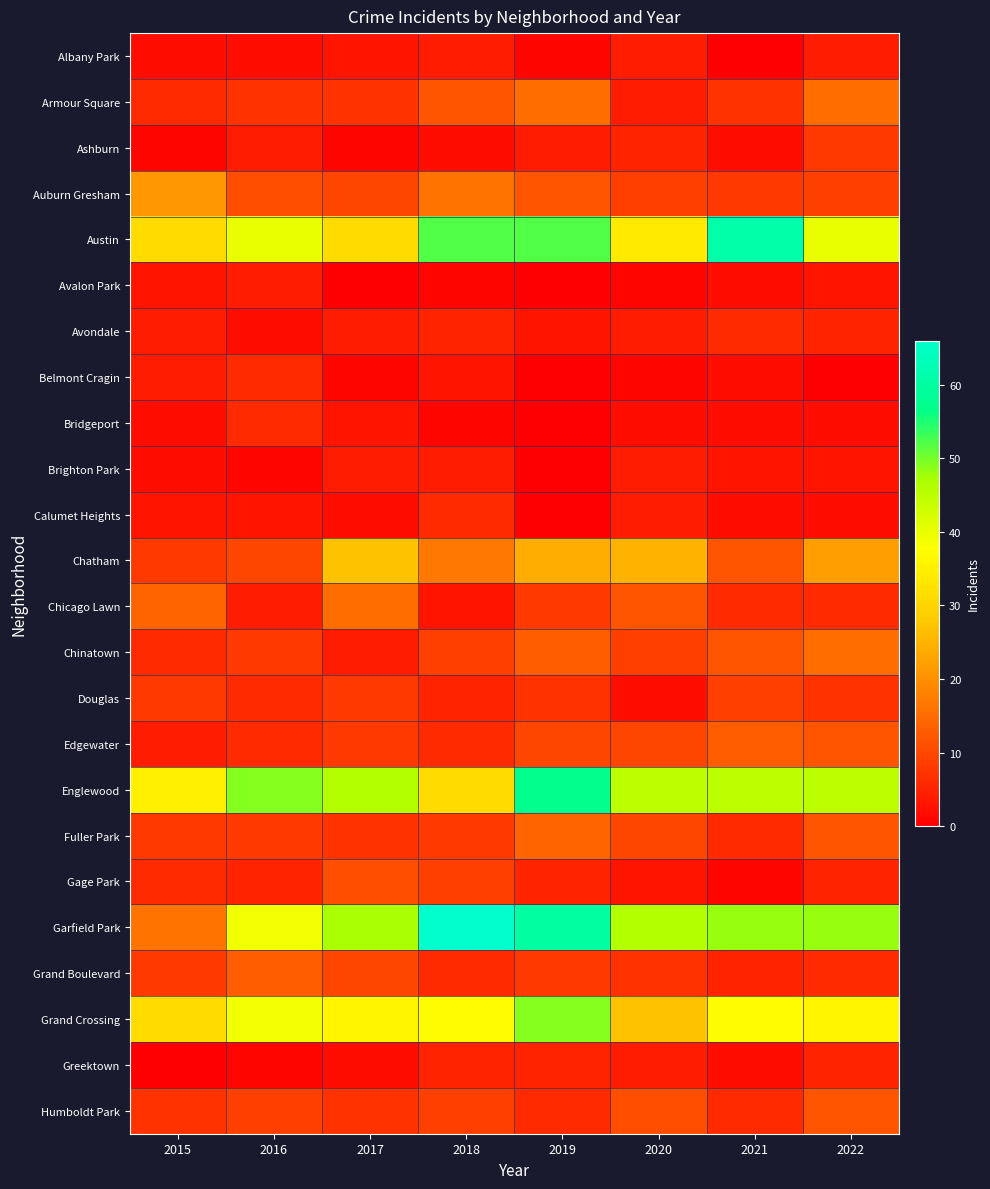

Between 2016 and 2022, which is larger?

2022